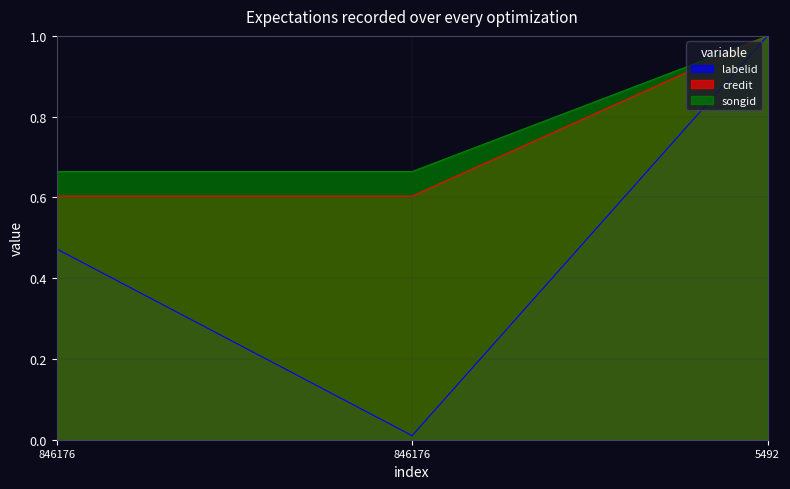

At how many categories does at least one series exceed 0?

3